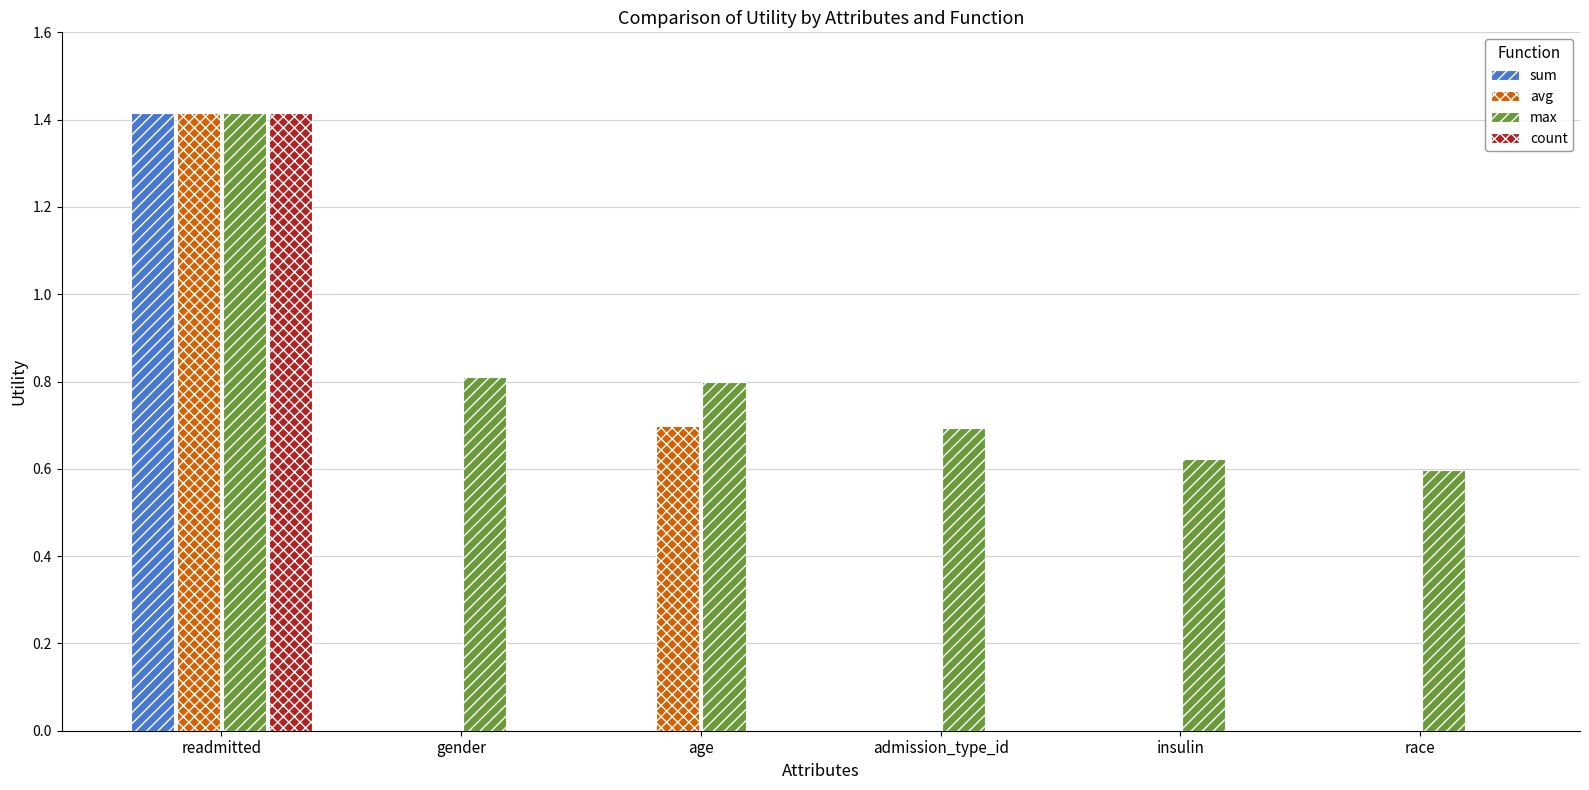

Is the value of max at readmitted greater than the value of sum at insulin?

Yes